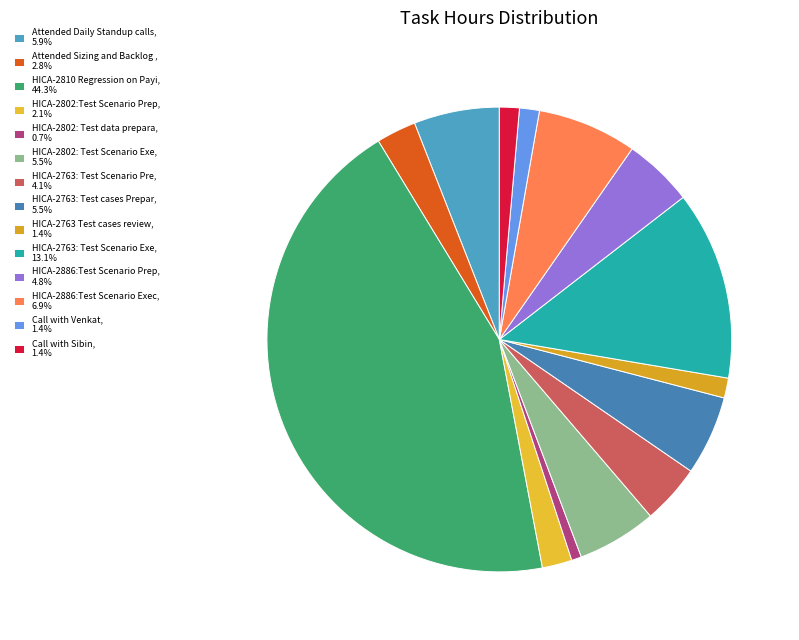

Which category has the biggest portion of the pie?

HICA-2810 Regression on Paying Entity